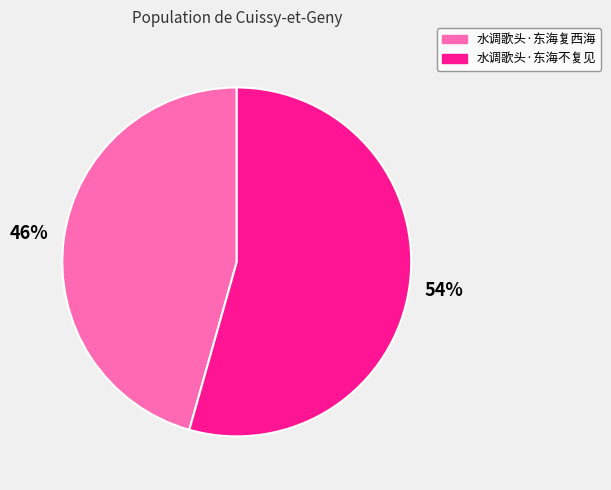

Is there any slice that represents more than half of the pie?

Yes